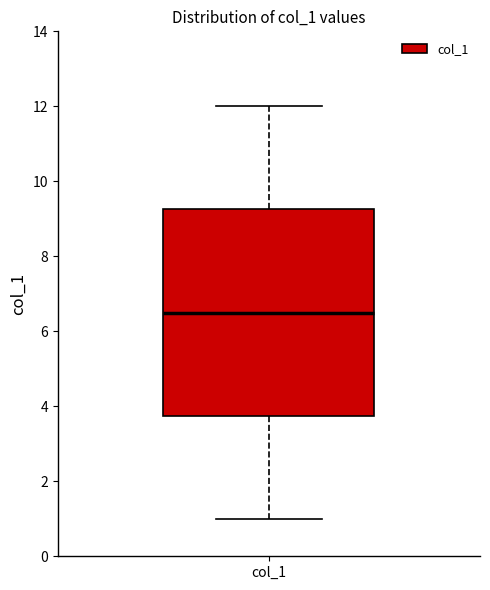

Where is the lower edge of the box for col_1 on the y-axis? The values are not printed on the chart, so give them approximately, as read against the axis.

3.8